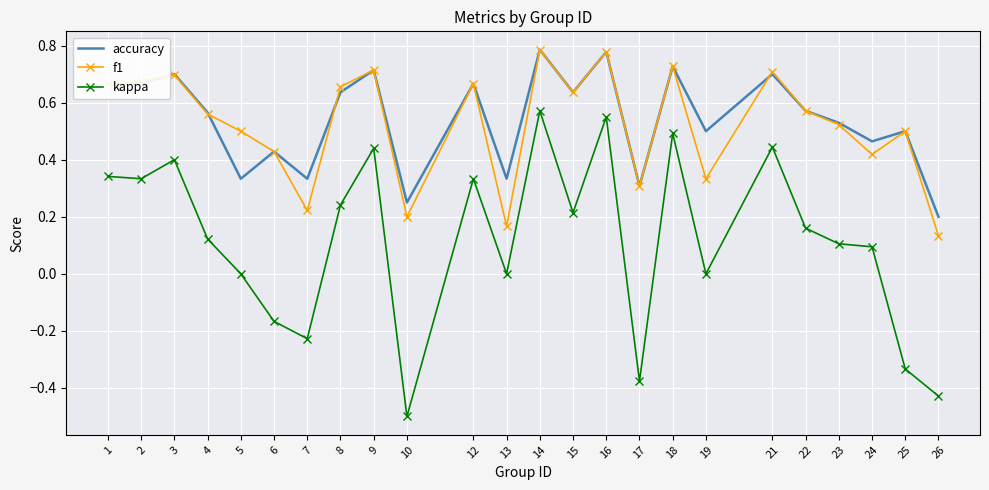

At 5, list the series in order from smallest to largest.

kappa, accuracy, f1